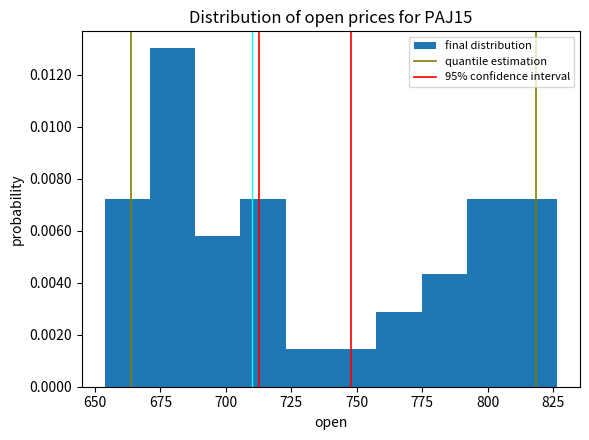

Around what value on the x-axis is the tallest bar? Give the approximate position of its centre, as read against the axis.

680